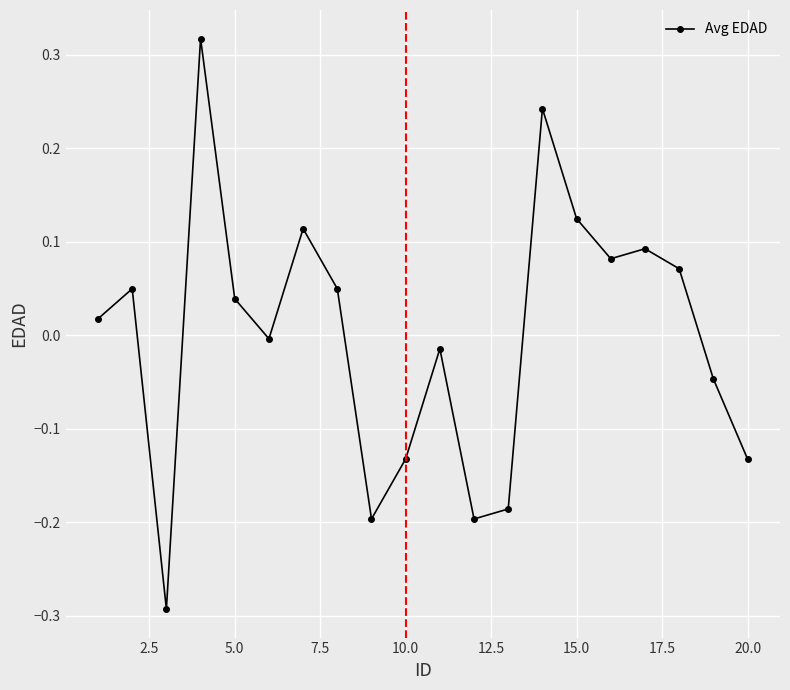

Does the chart have visible grid lines?

Yes